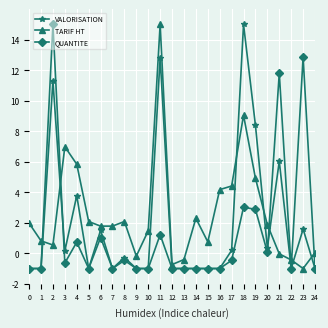

What is the difference between the second highest and minimum values in the QUANTITE series?

13.9